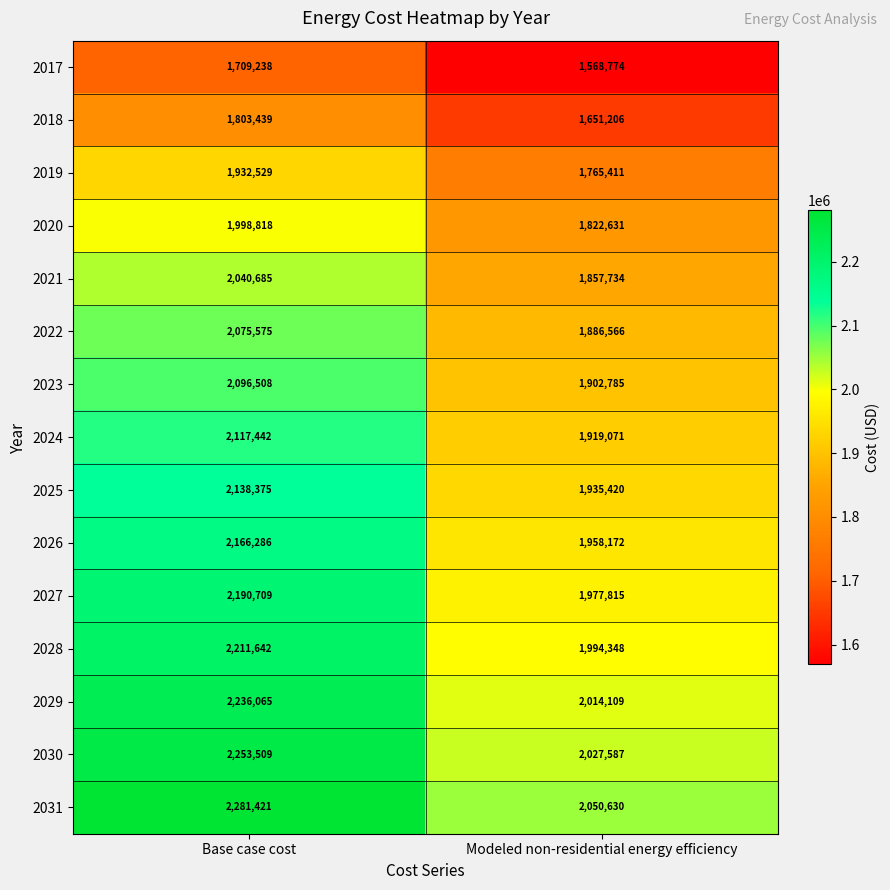

What is the total value across all series at Modeled non-residential energy efficiency?

28332259